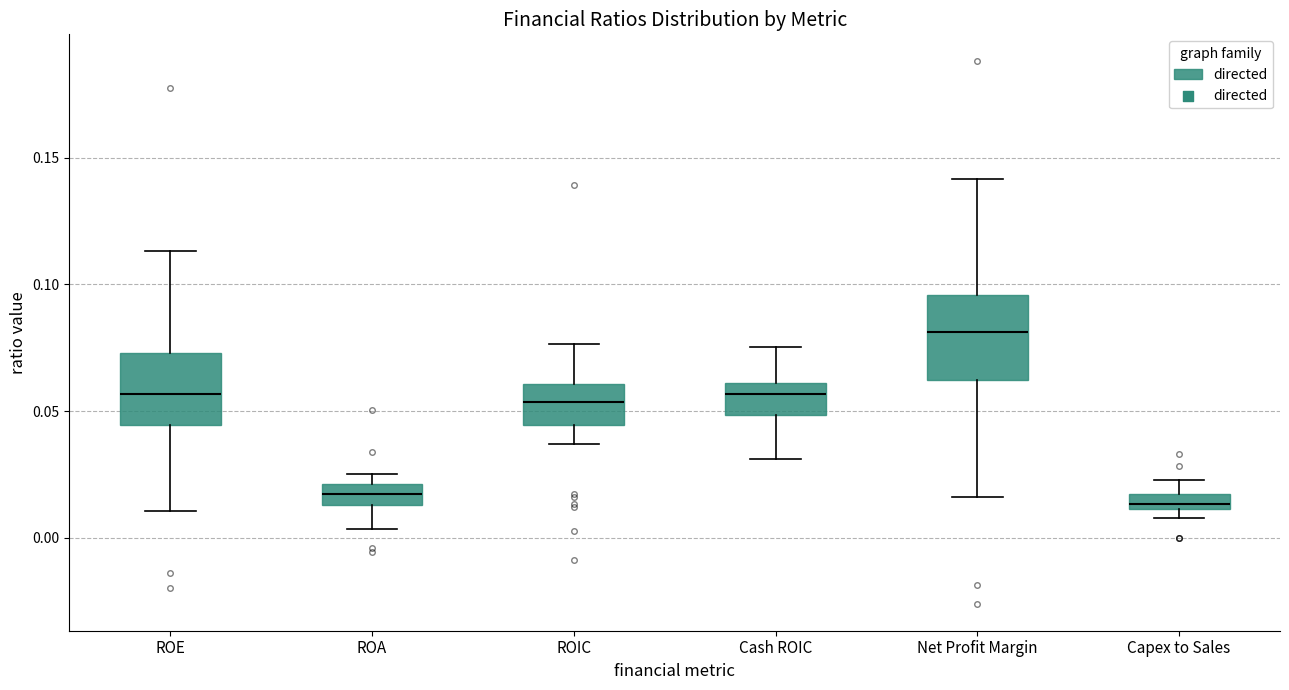

Where does the lower whisker of the box for Net Profit Margin end on the y-axis? The values are not printed on the chart, so give them approximately, as read against the axis.

0.015